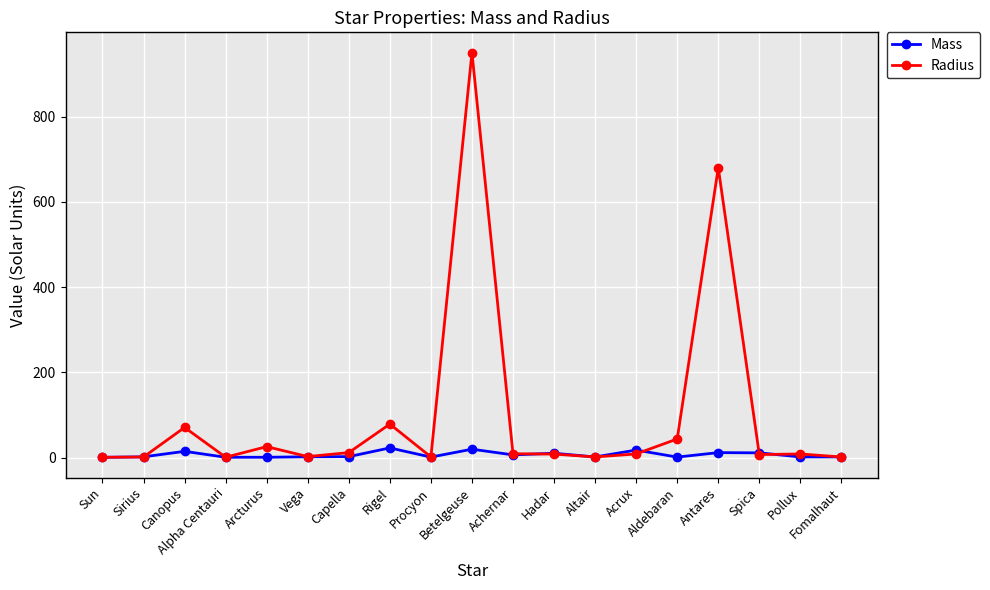

Rank the series by their maximum value, from lowest to highest.

Mass, Radius